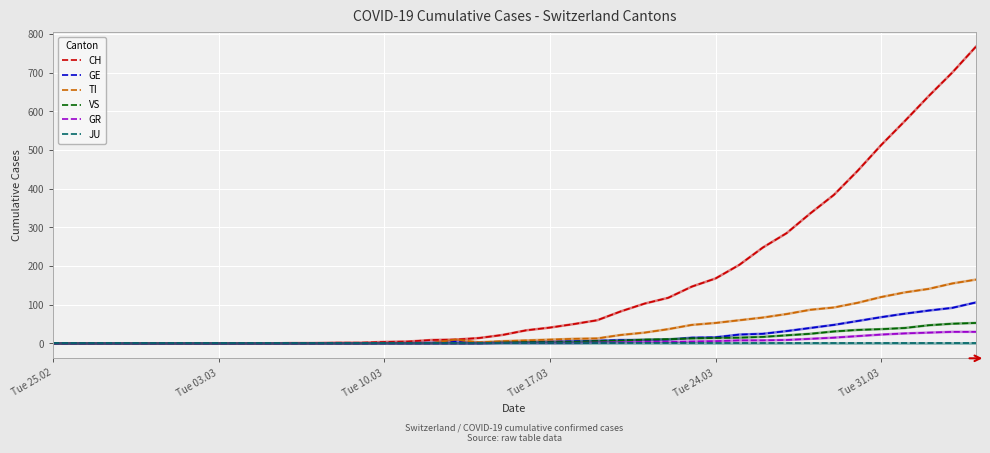

What is the difference between the maximum and minimum values in the GR series?

30